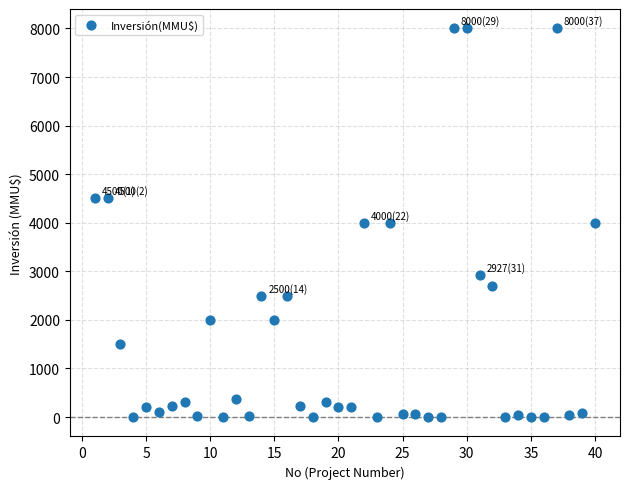

What is the range of Y values (max minus min)?

8000